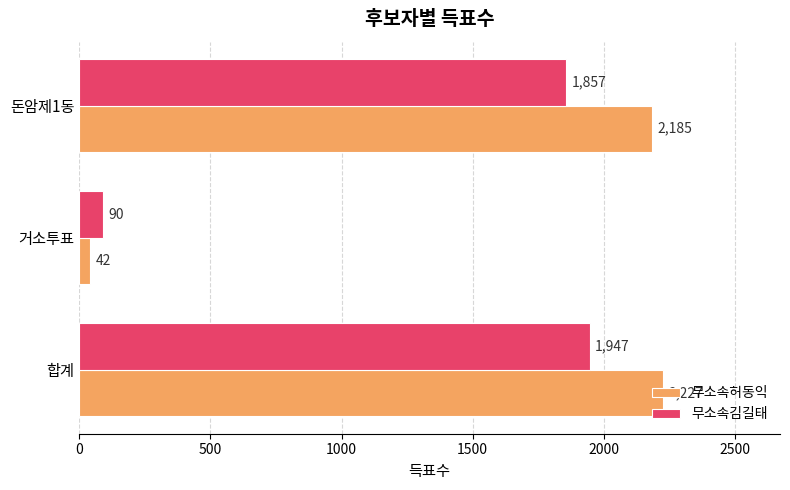

What are all the series names shown in the legend?

무소속허동익, 무소속김길태